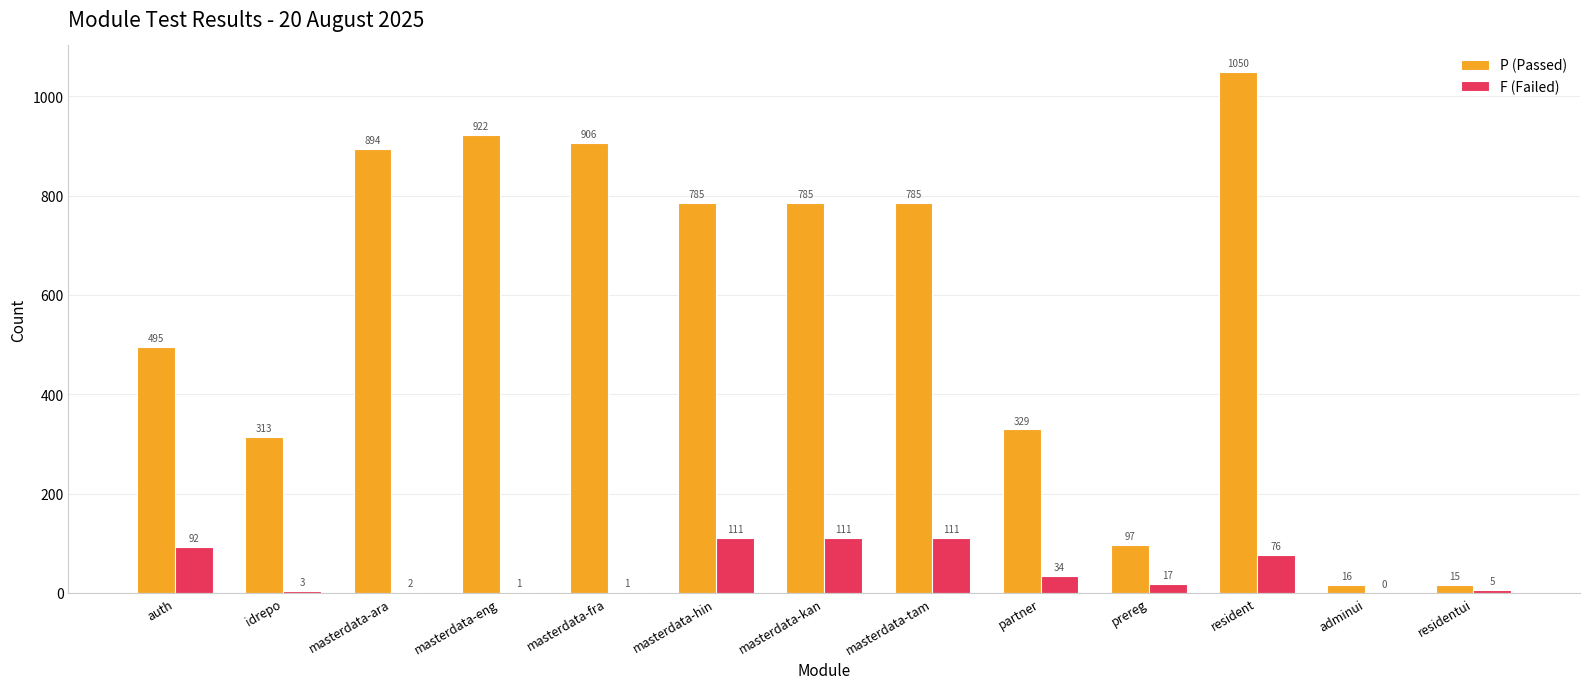

What is the spread (max minus min) of values at auth?

403